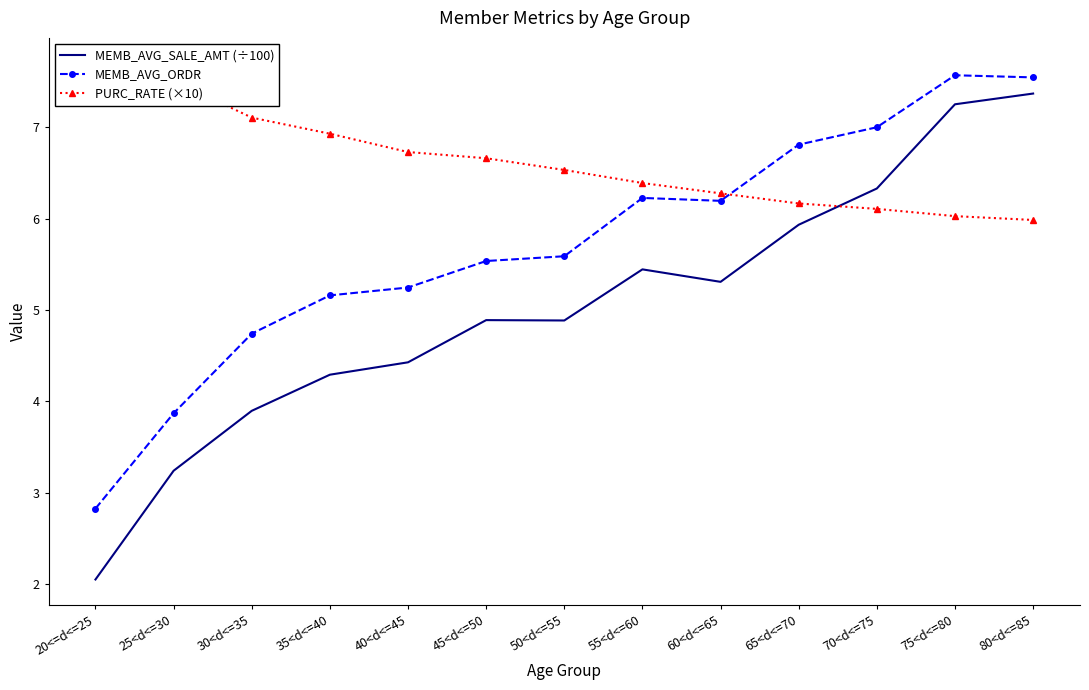

What is the greatest value displayed?

7.7